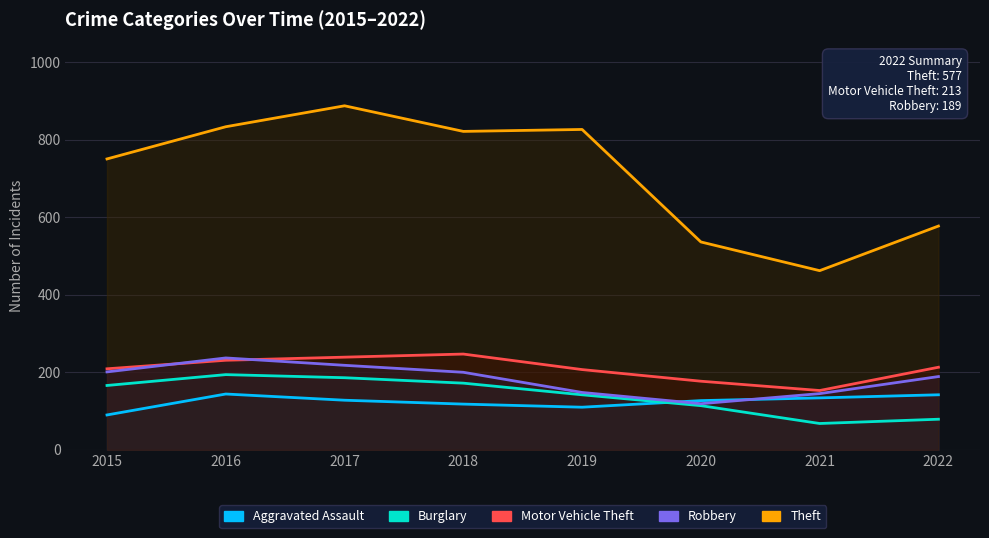

What is the average value of the Robbery series?

182